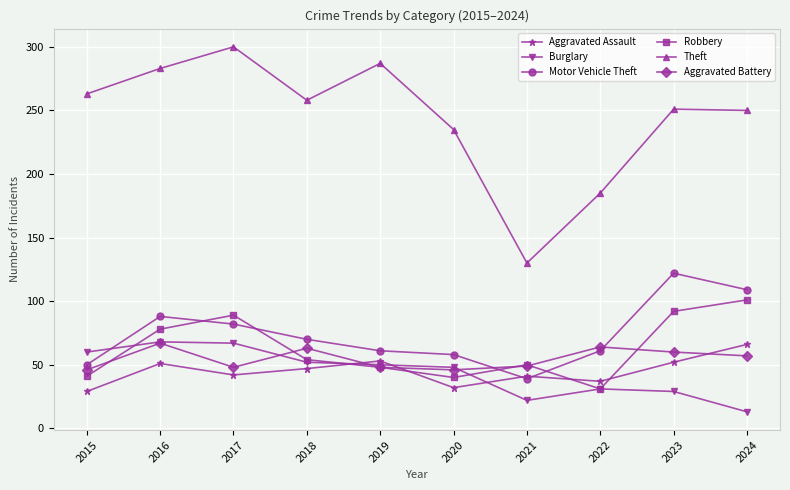

True or false: Aggravated Battery has more than 2 points higher than both neighbors.

True